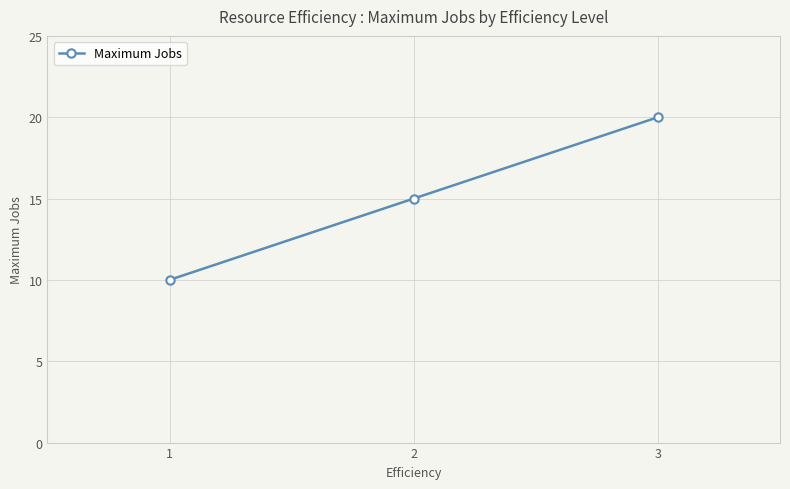

What is the difference between the maximum and minimum values?

10